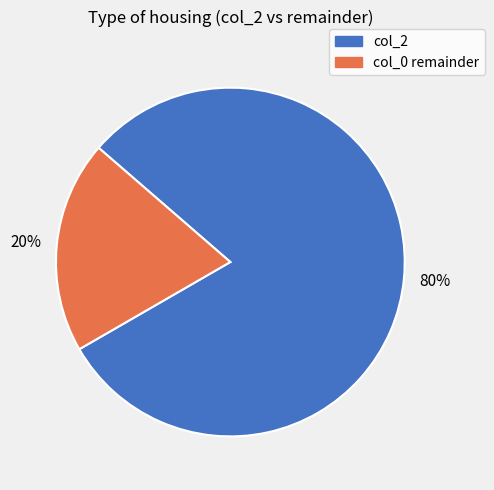

Between col_0 remainder and col_2, which is larger?

col_2